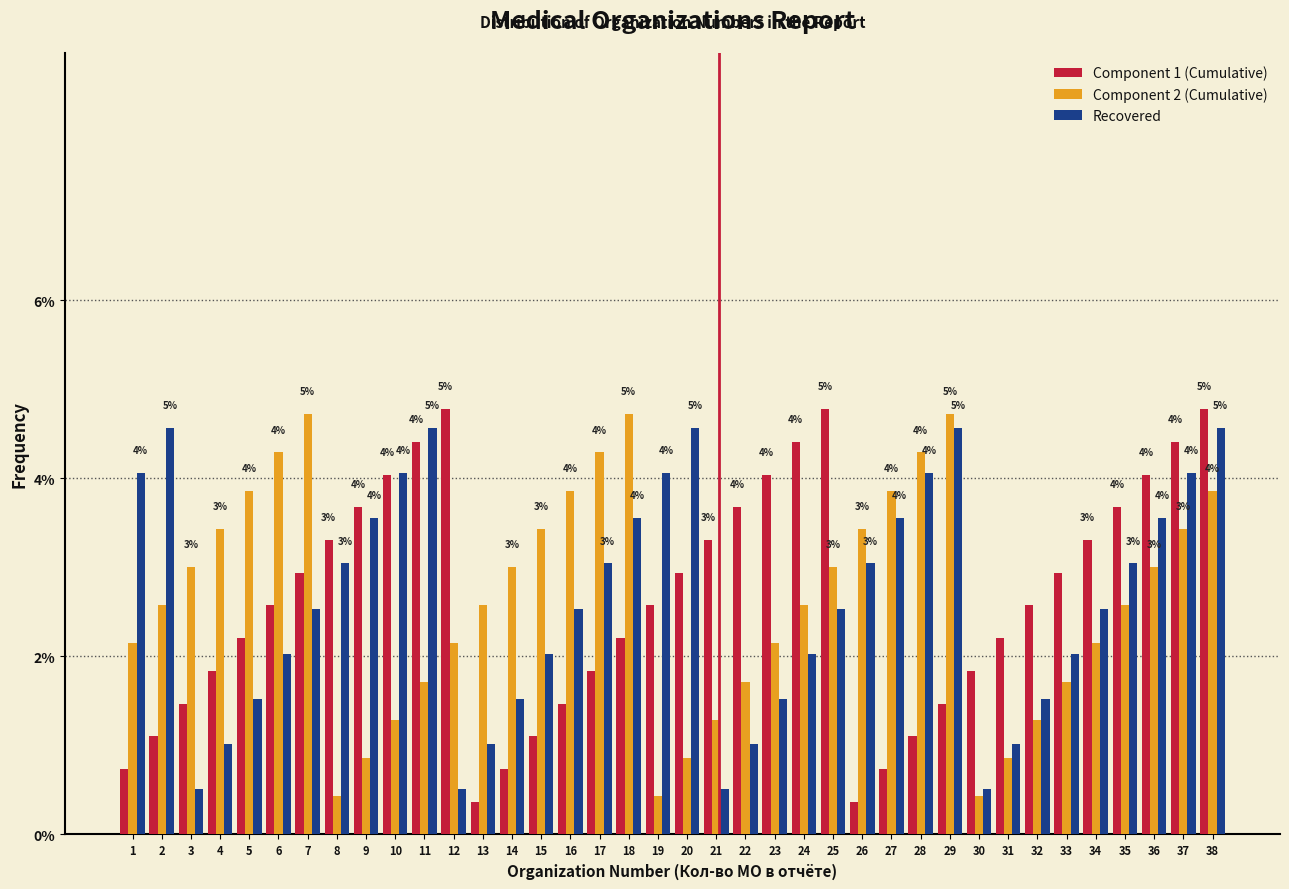

What is the difference between the second highest and minimum values in the Component 1 (Cumulative) series?

4.4